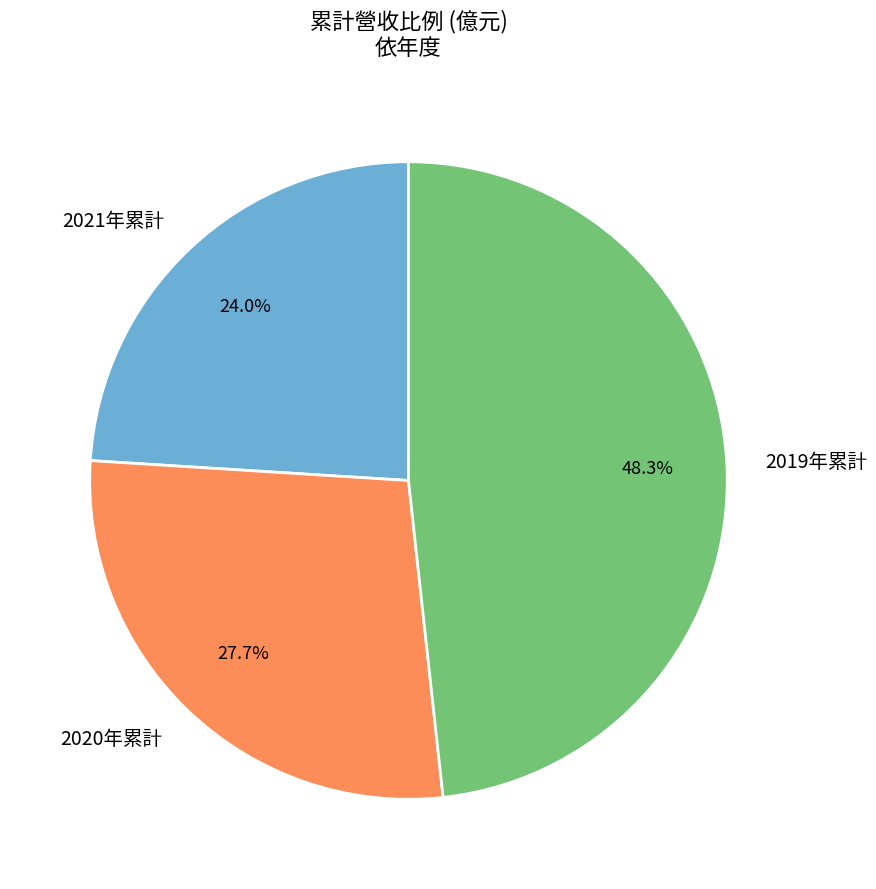

To the nearest percent, what is the average slice percentage?

33%